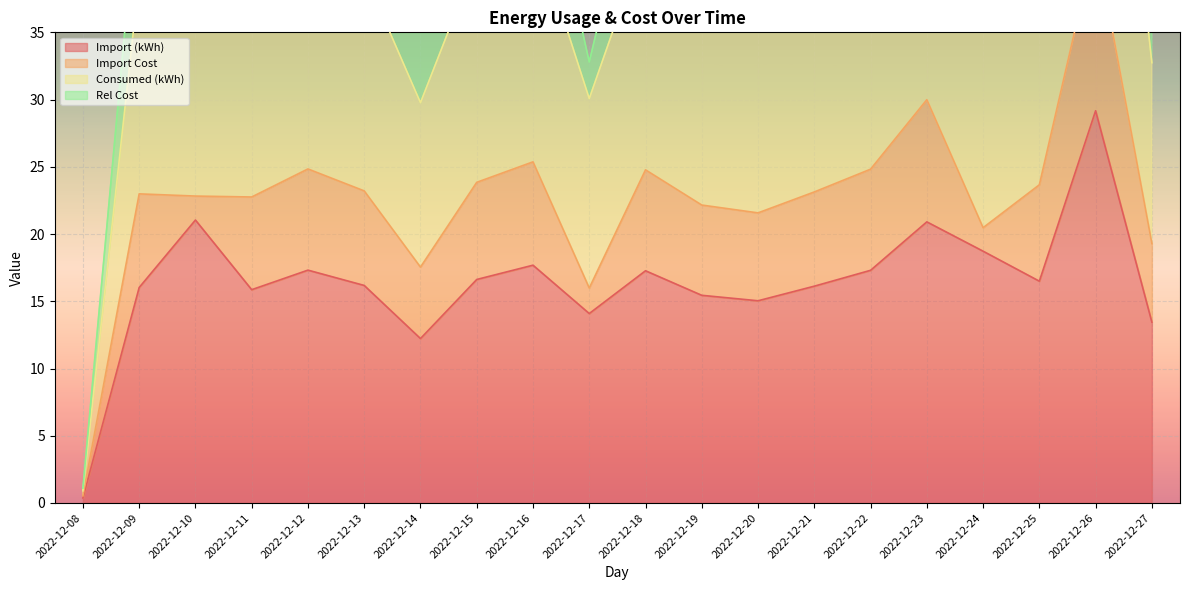

List the labels in order of Import (kWh) value, smallest first.

2022-12-08, 2022-12-14, 2022-12-27, 2022-12-17, 2022-12-20, 2022-12-19, 2022-12-11, 2022-12-09, 2022-12-21, 2022-12-13, 2022-12-25, 2022-12-15, 2022-12-18, 2022-12-22, 2022-12-12, 2022-12-16, 2022-12-24, 2022-12-23, 2022-12-10, 2022-12-26